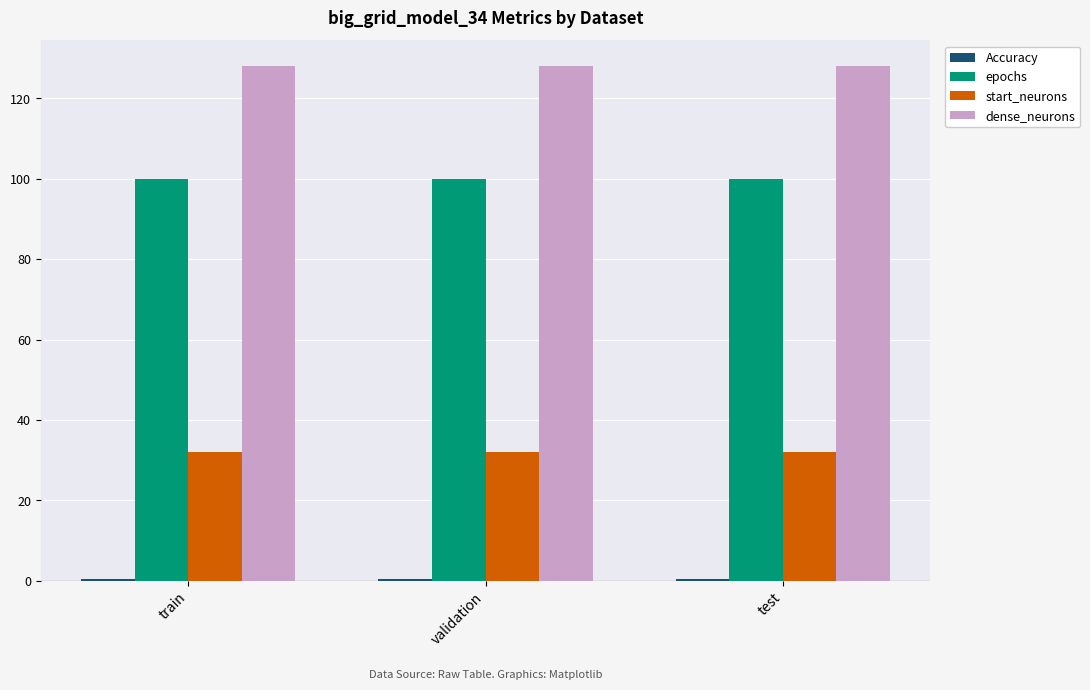

What is the label of the 2nd bar from the right?

validation